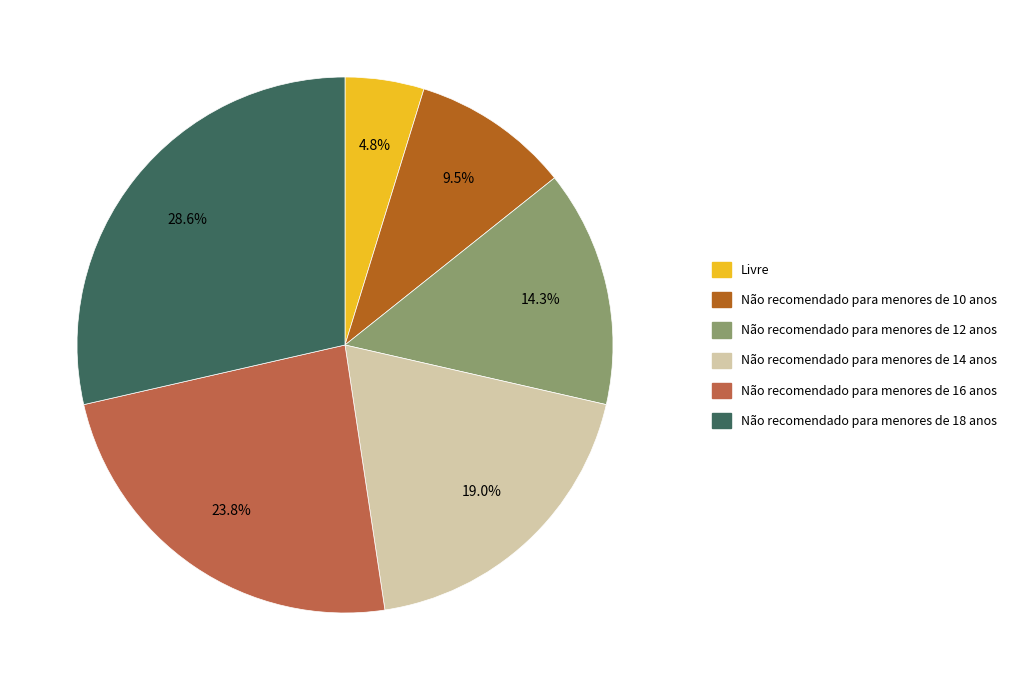

To the nearest percent, what percentage of the pie is Não recomendado para menores de 18 anos?

29%